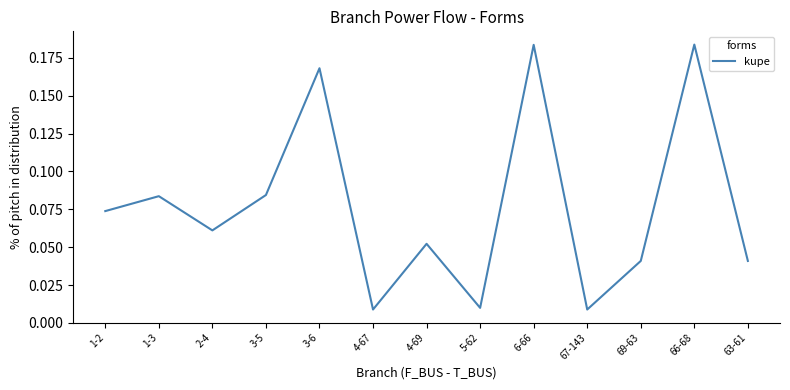

What is the sum of all values?

1.0